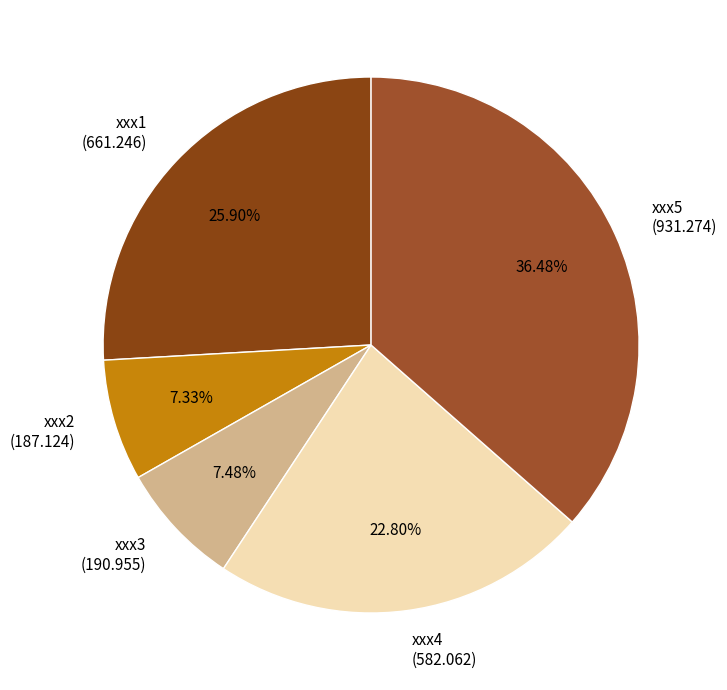

Between xxx5 and xxx4, which is larger?

xxx5